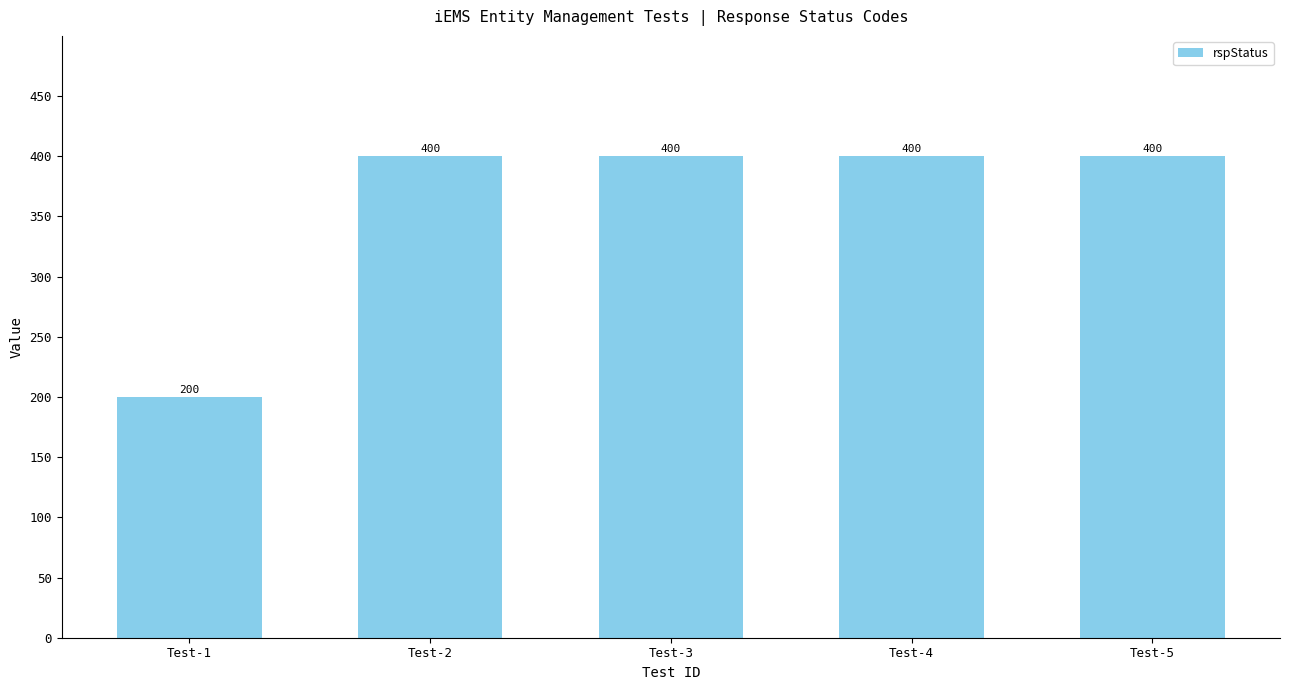

Reading right to left, list all the values displayed in this chart.

400	400	400	400	200